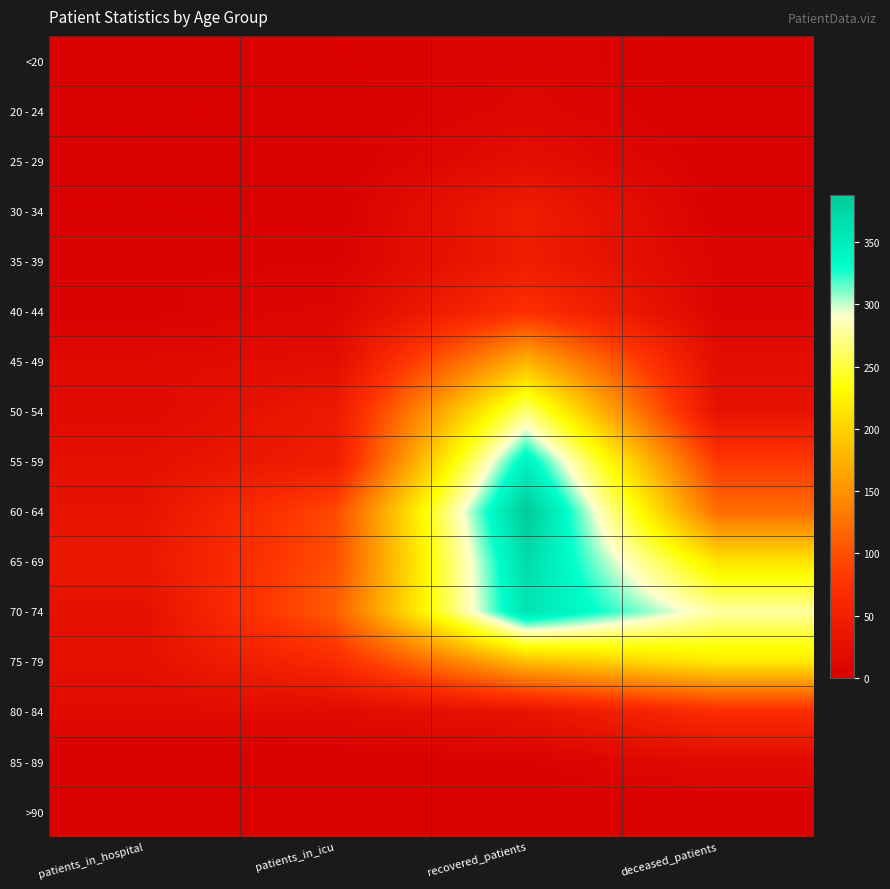

What is the total value across all series at recovered_patients?

2326